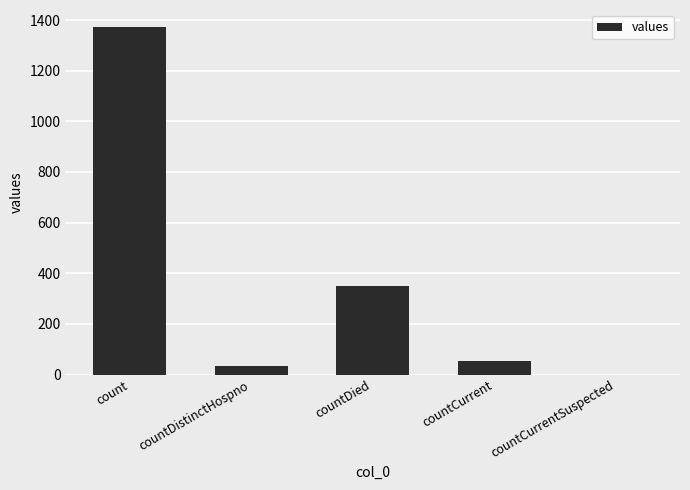

At which category does the chart reach its peak across all series?

count